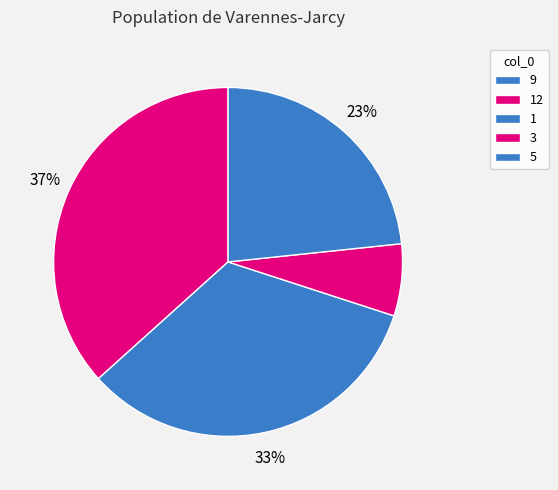

Rank the categories by value from highest to lowest.

12, 1, 5, 3, 9